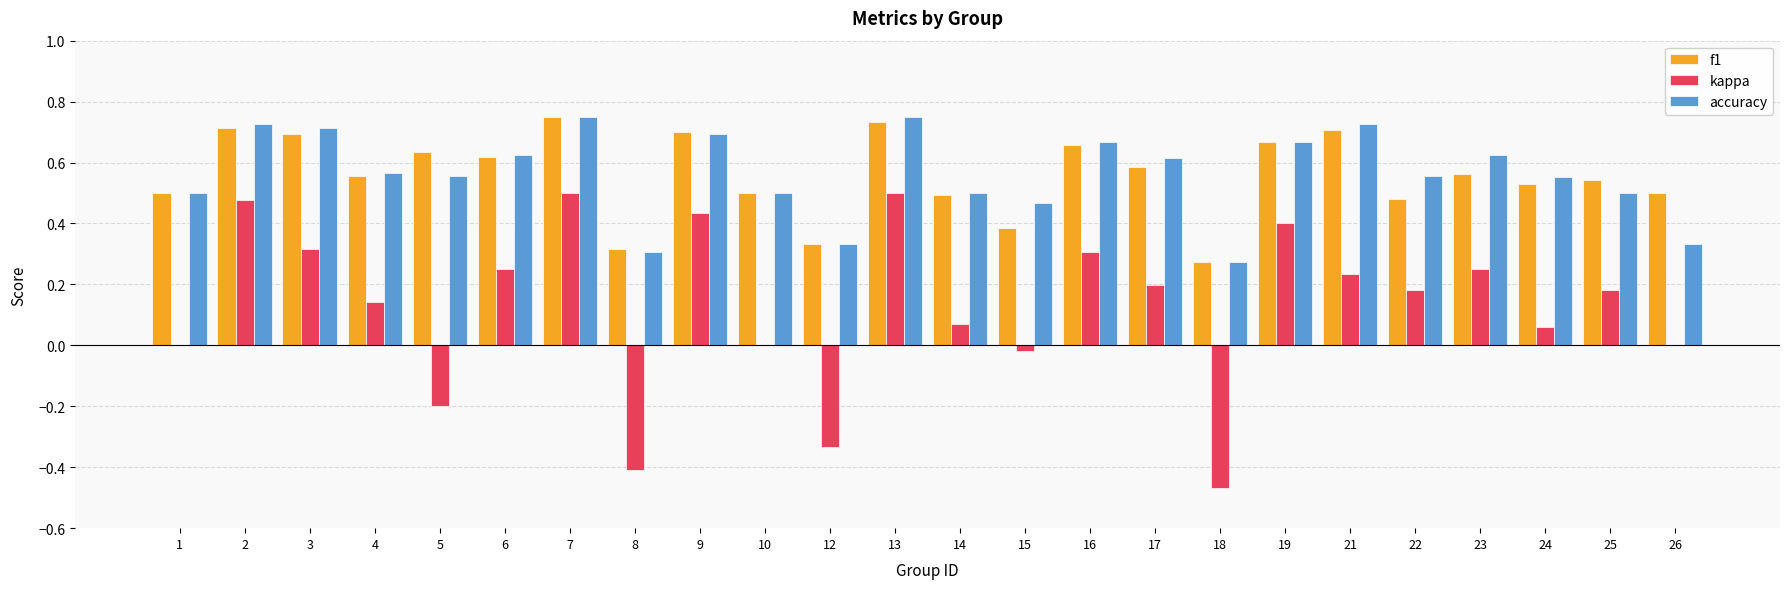

What is the sum of the accuracy values at 8 and 13?

1.1